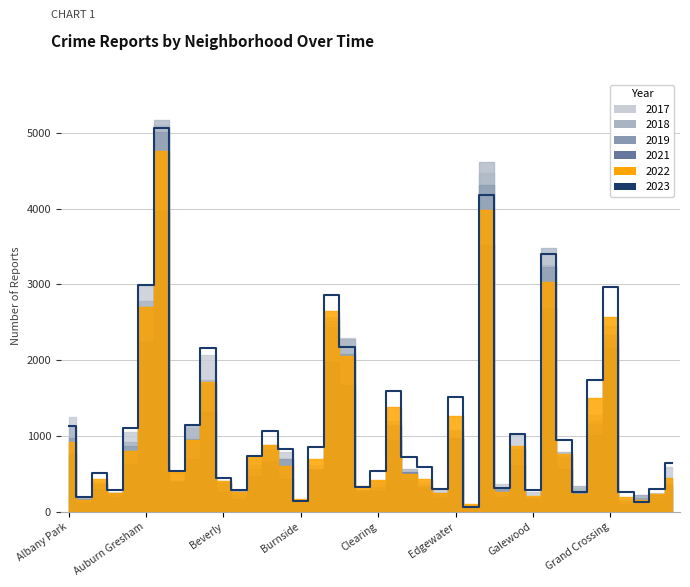

At how many categories does at least one series exceed 3338?

3